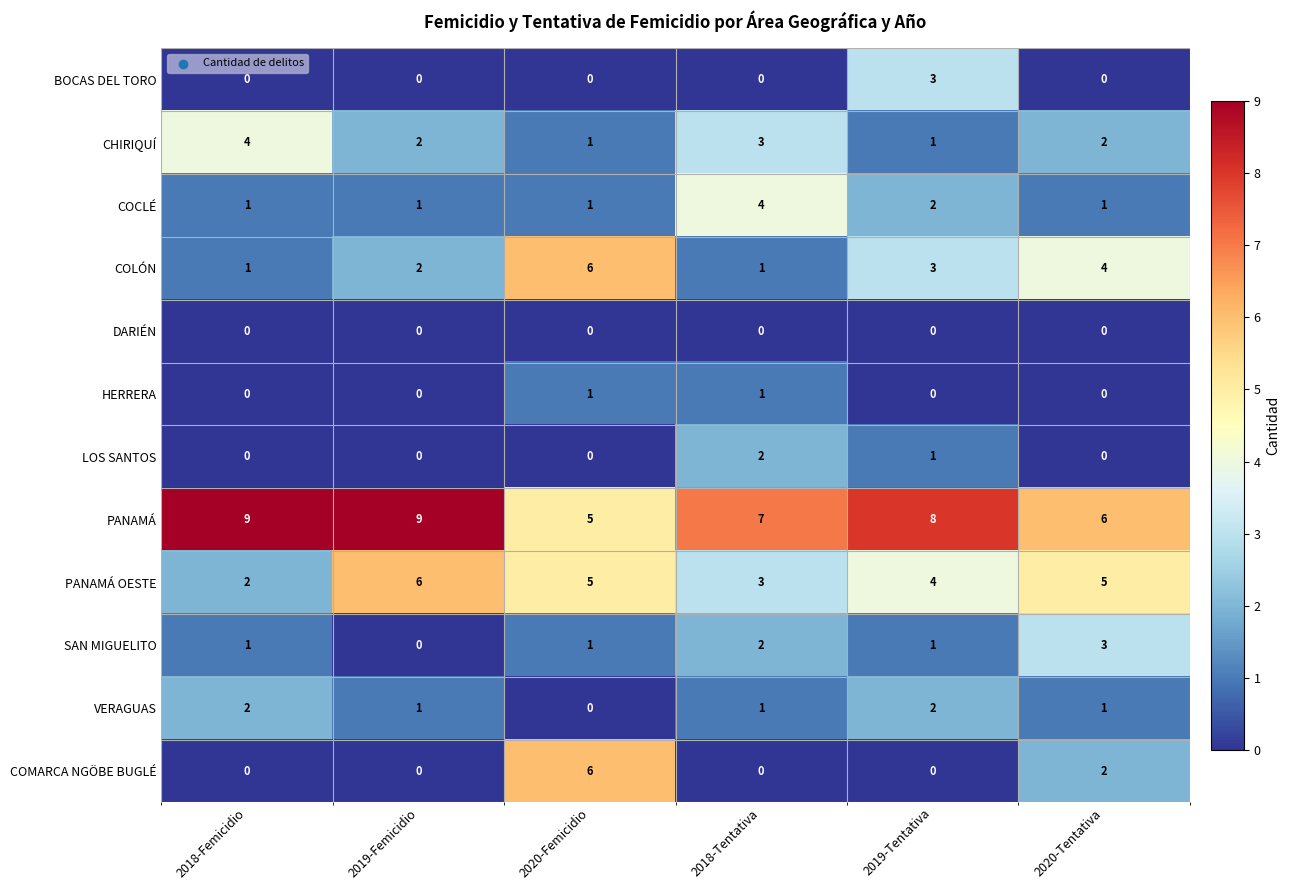

What is the total value across all series at 2018-Tentativa?

24